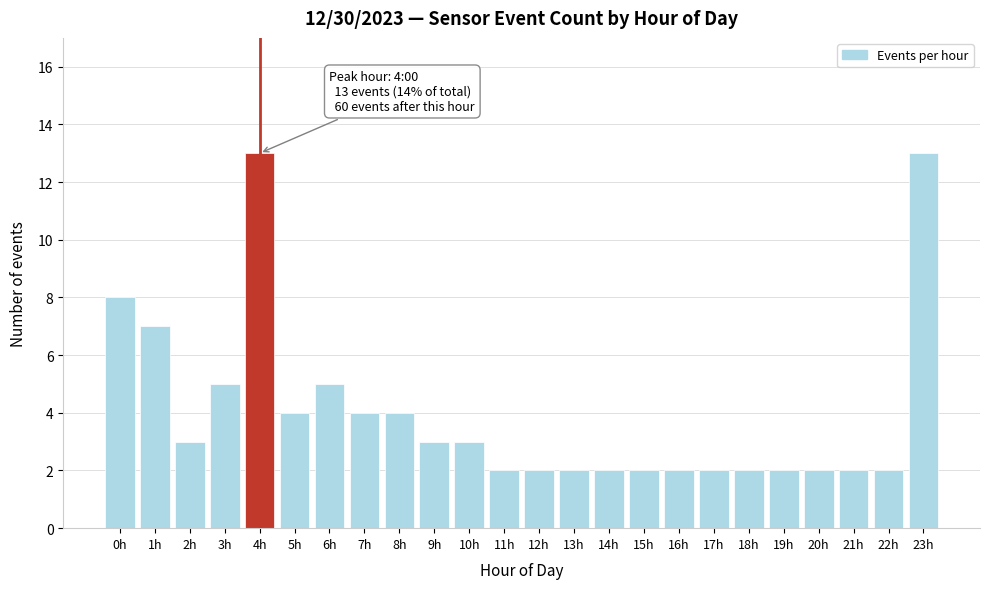

Reading right to left, what are all the values shown in this chart?

23h=13	22h=2	21h=2	20h=2	19h=2	18h=2	17h=2	16h=2	15h=2	14h=2	13h=2	12h=2	11h=2	10h=3	9h=3	8h=4	7h=4	6h=5	5h=4	4h=13	3h=5	2h=3	1h=7	0h=8